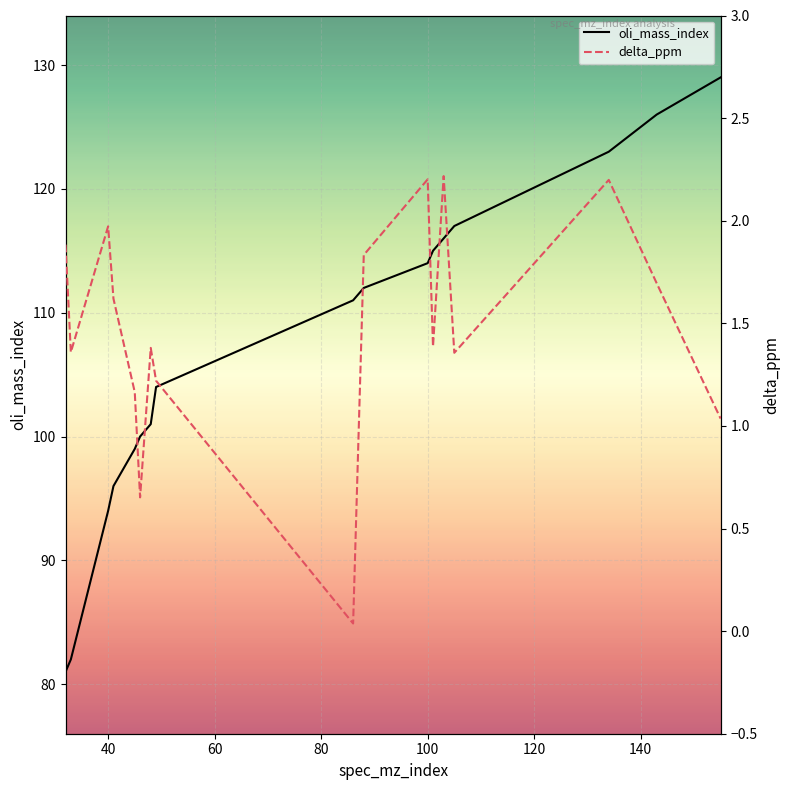

Rank the series by their maximum value, from highest to lowest.

oli_mass_index, delta_ppm